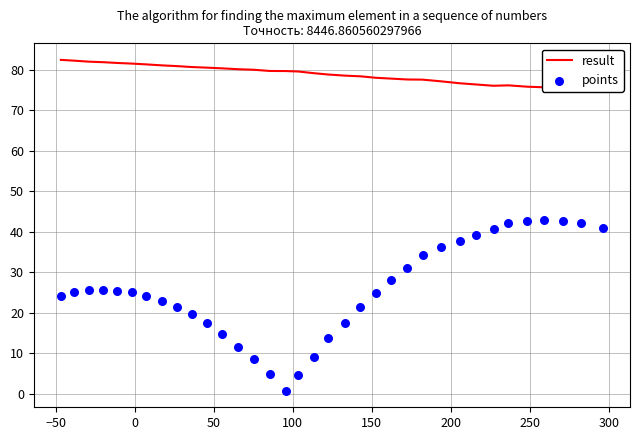

What are all the series names shown in the legend?

result, points